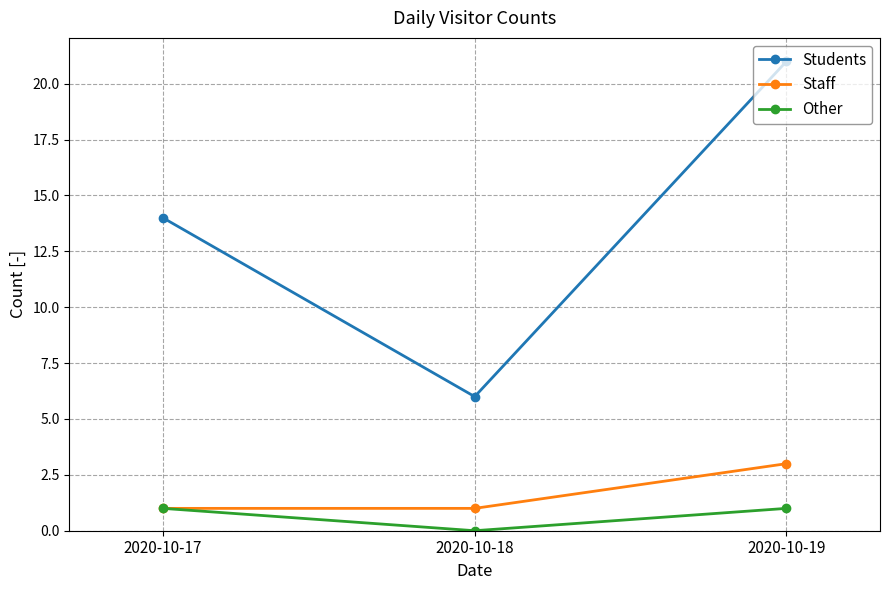

At which category is the sum across all series the highest?

2020-10-19